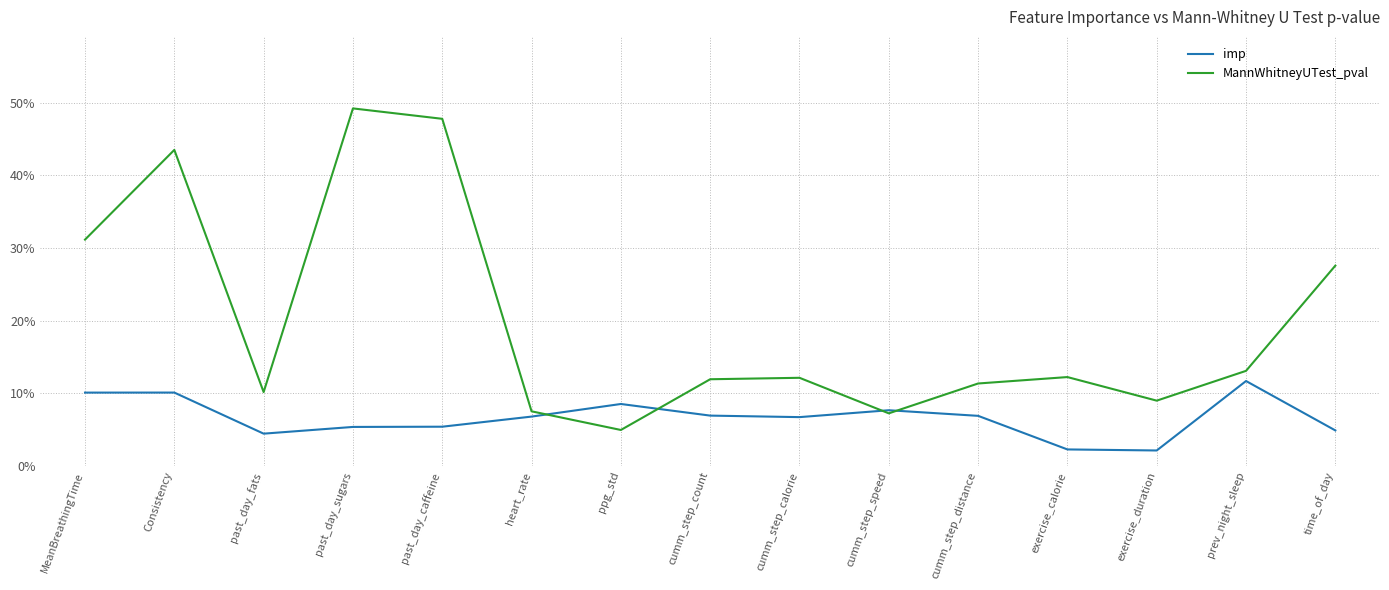

What position from the left is Consistency?

2